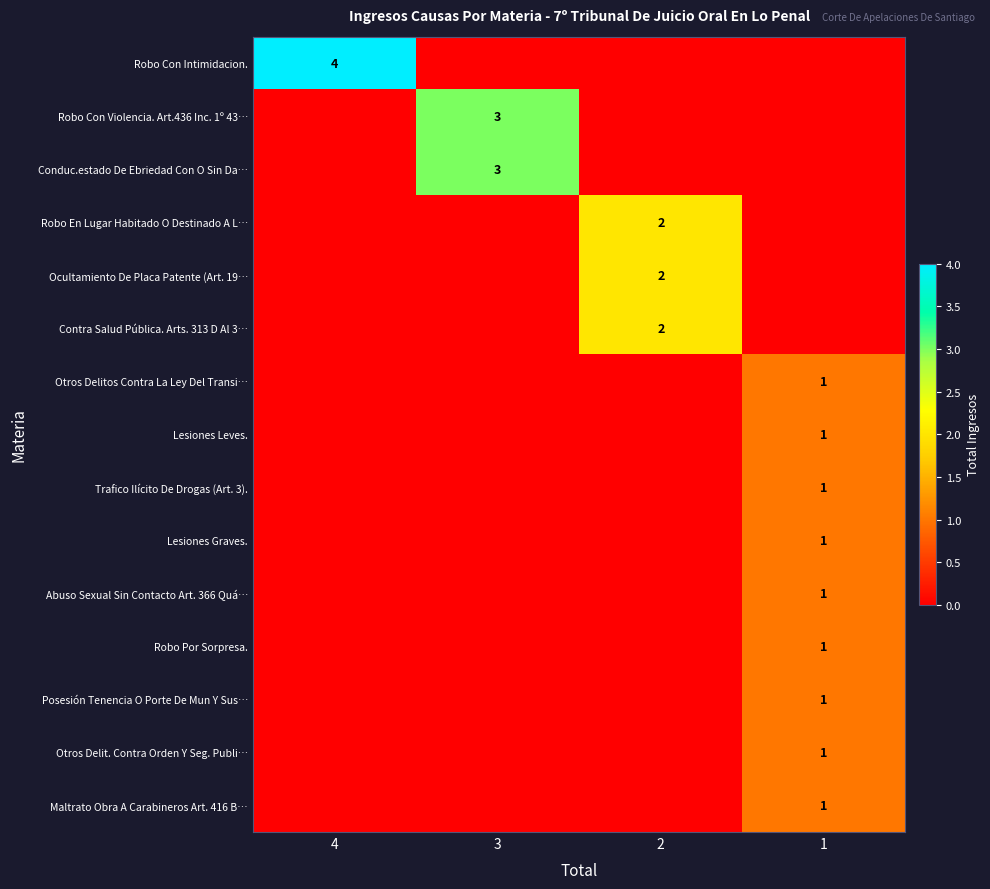

The value of Trafico Ilícito De Drogas (Art. 3). at 1 is 1. True or false?

True